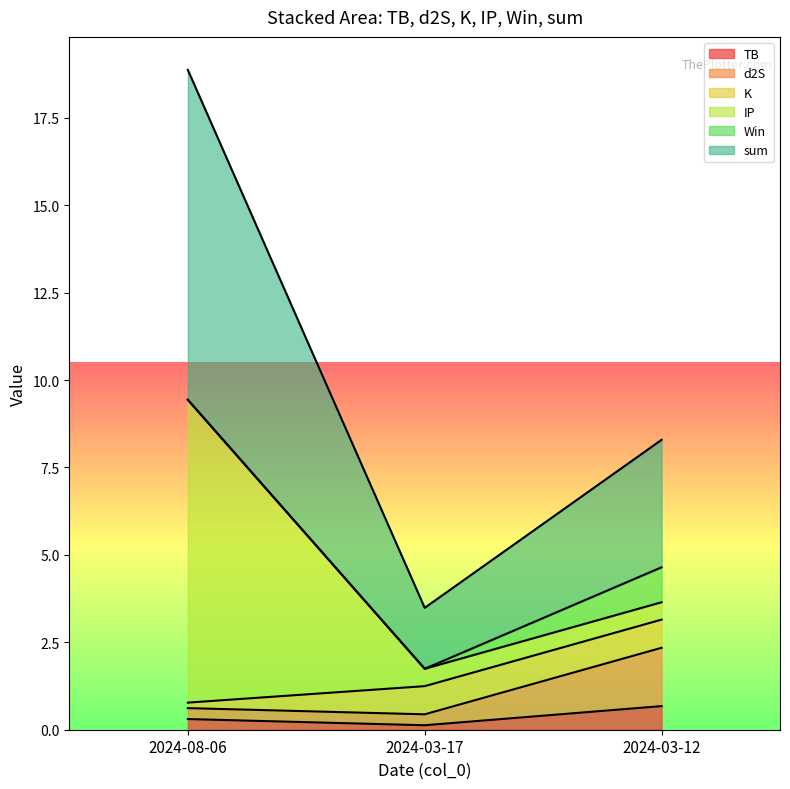

How many values in the sum series are below 3?

1